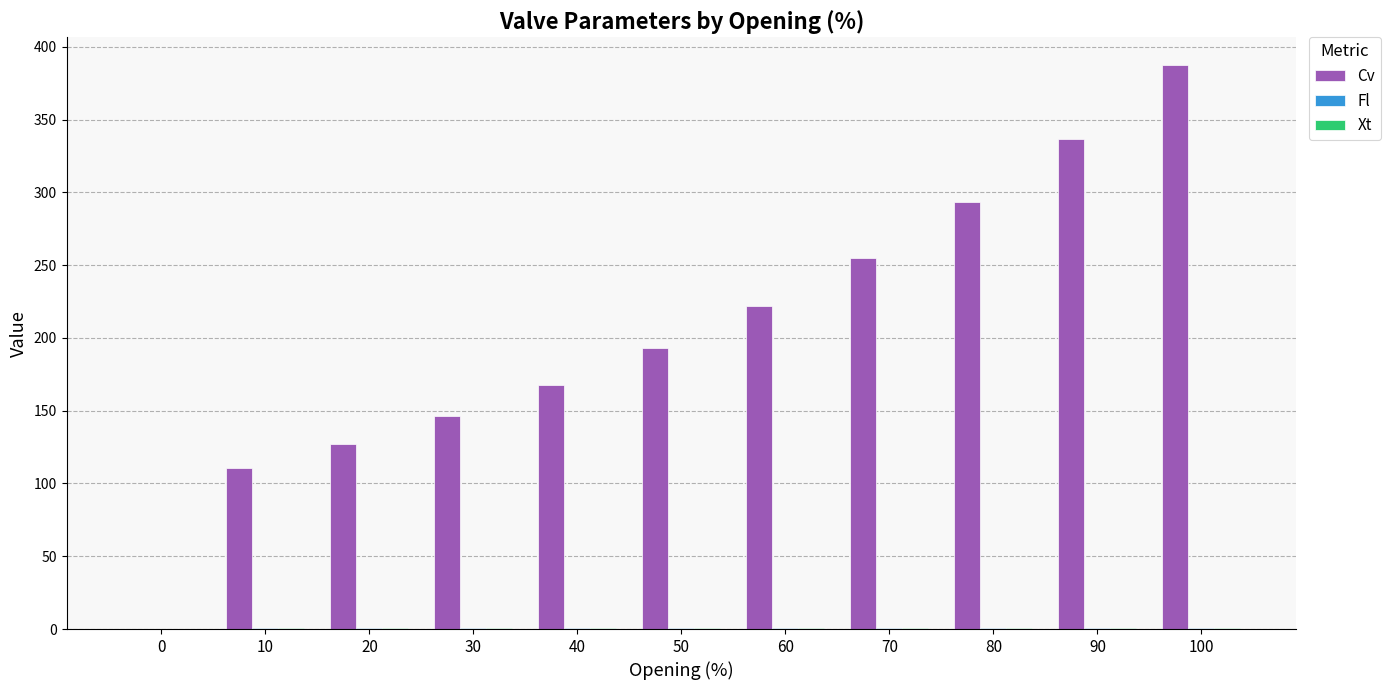

The Cv series shows 440.8 at 70. True or false?

False